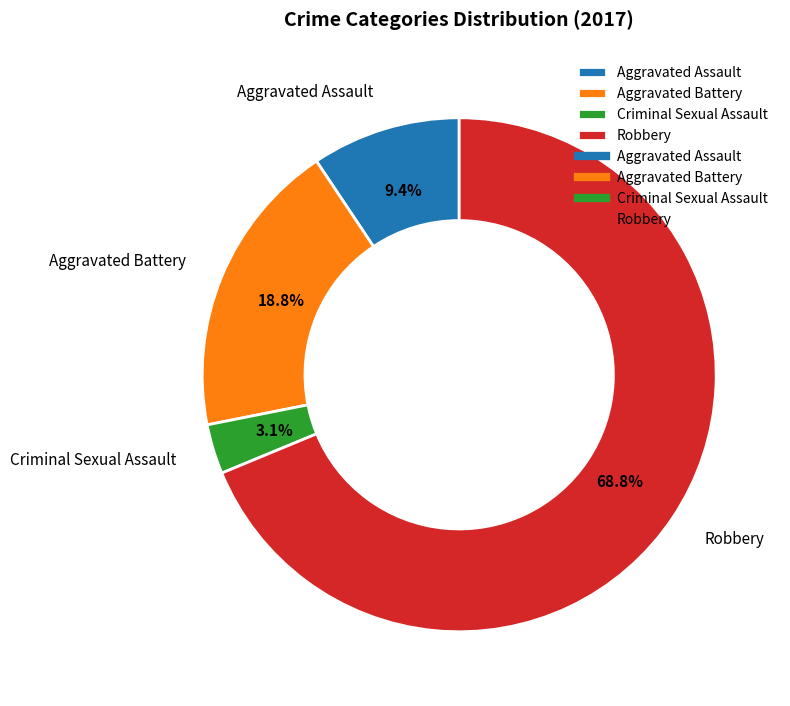

Do Criminal Sexual Assault and Aggravated Battery together represent more than half of the pie?

No